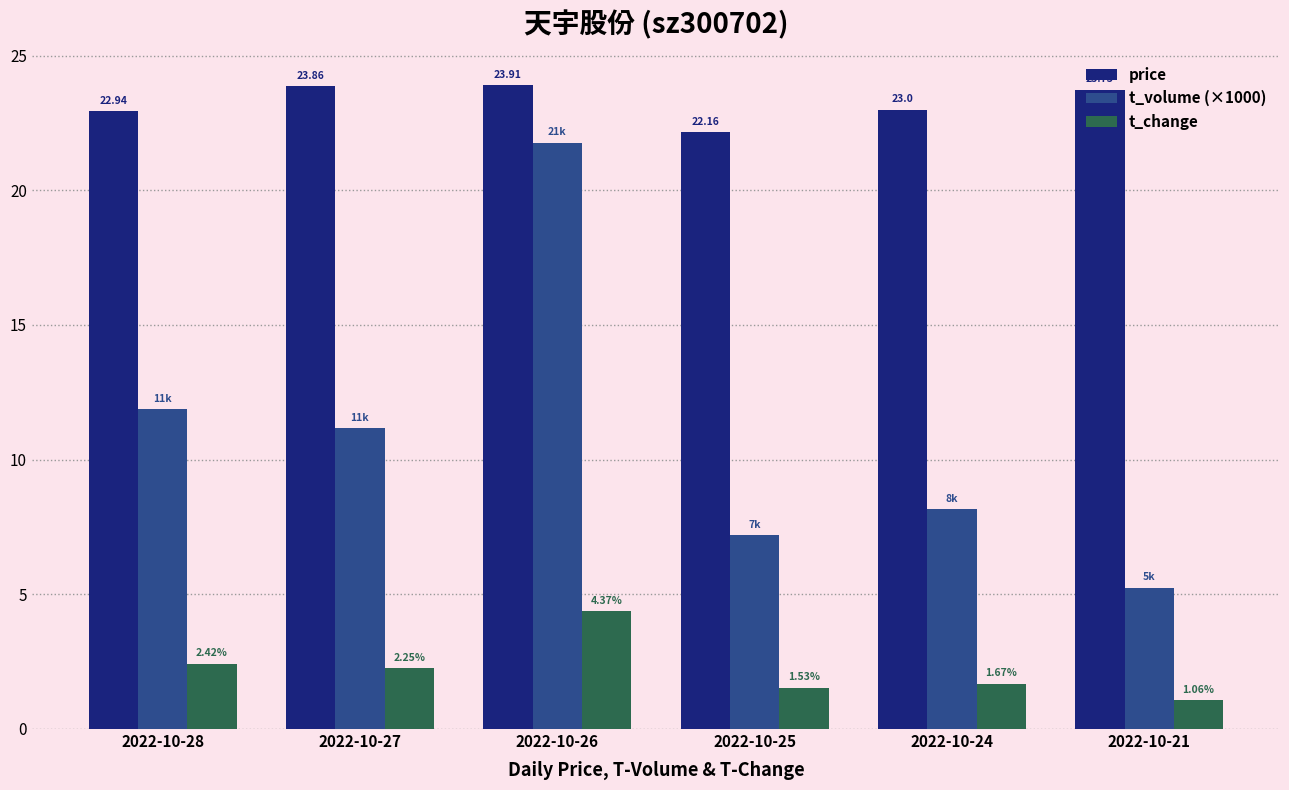

What is the greatest value displayed?

23.9